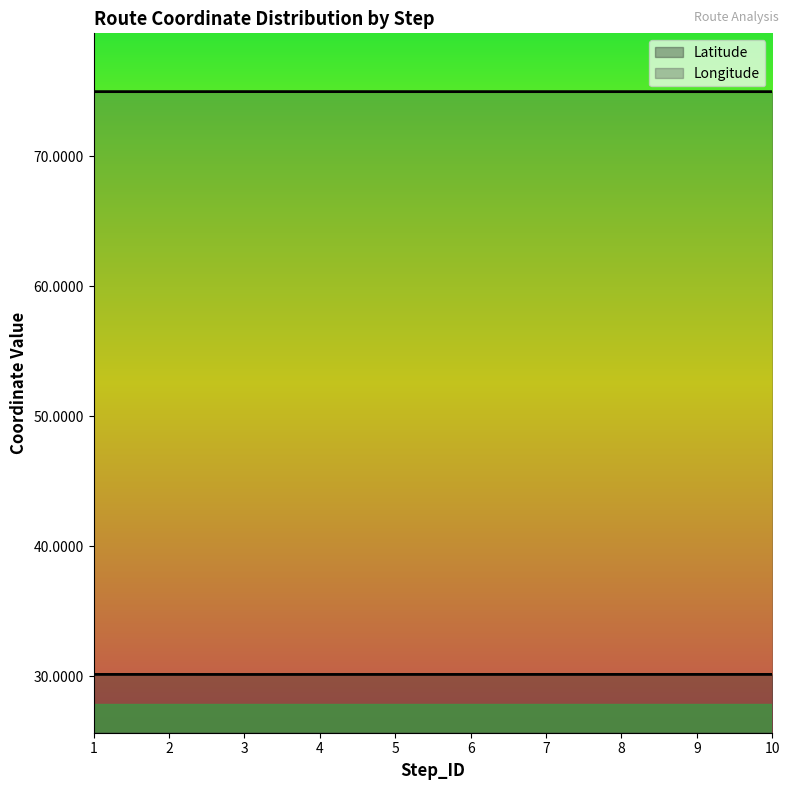

The value of Latitude at 4 is 30.2. True or false?

True